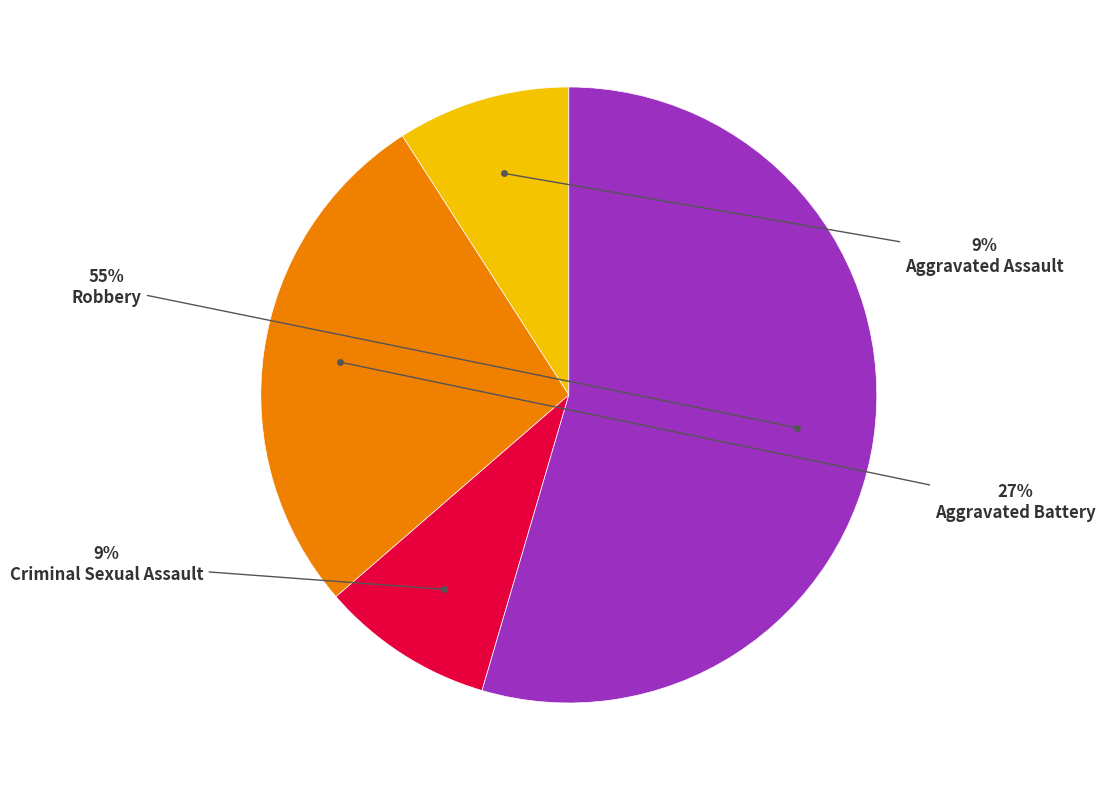

Is there any slice that represents more than half of the pie?

Yes